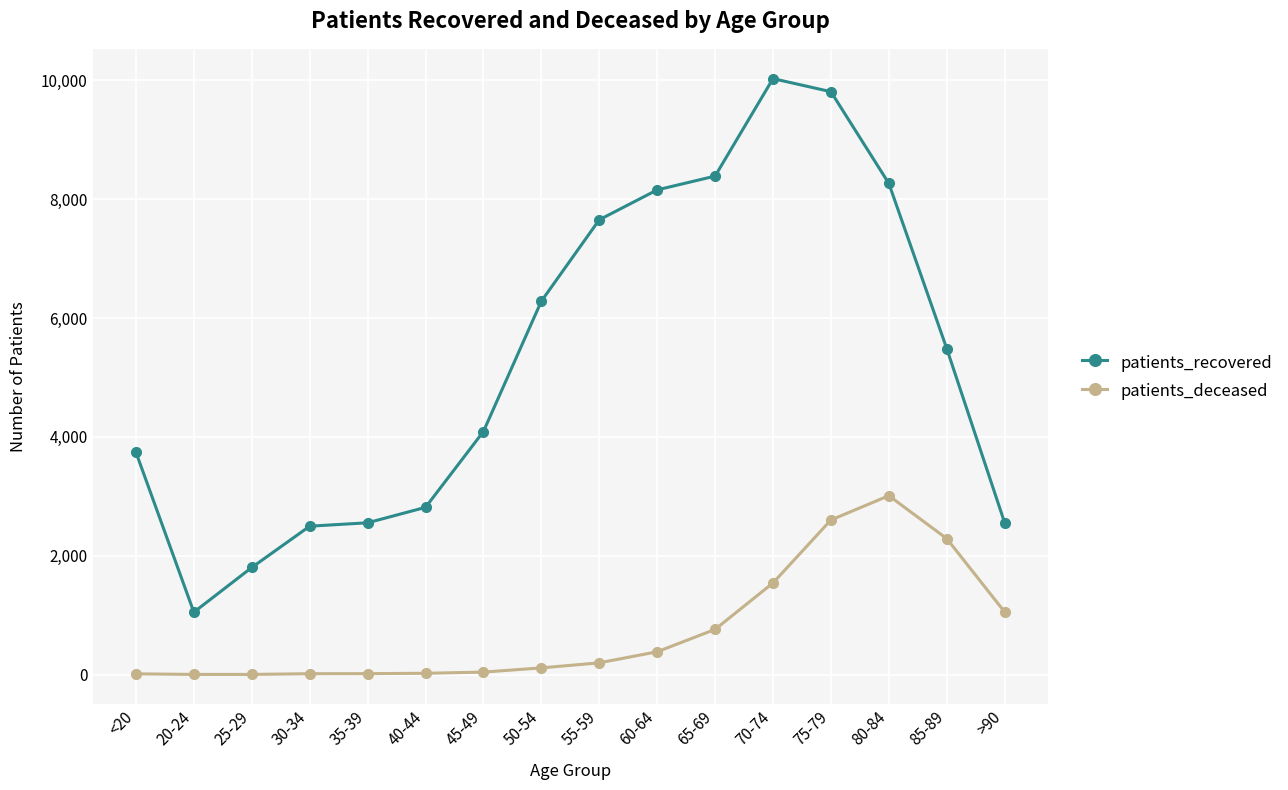

What is the minimum value for patients_recovered?

1050